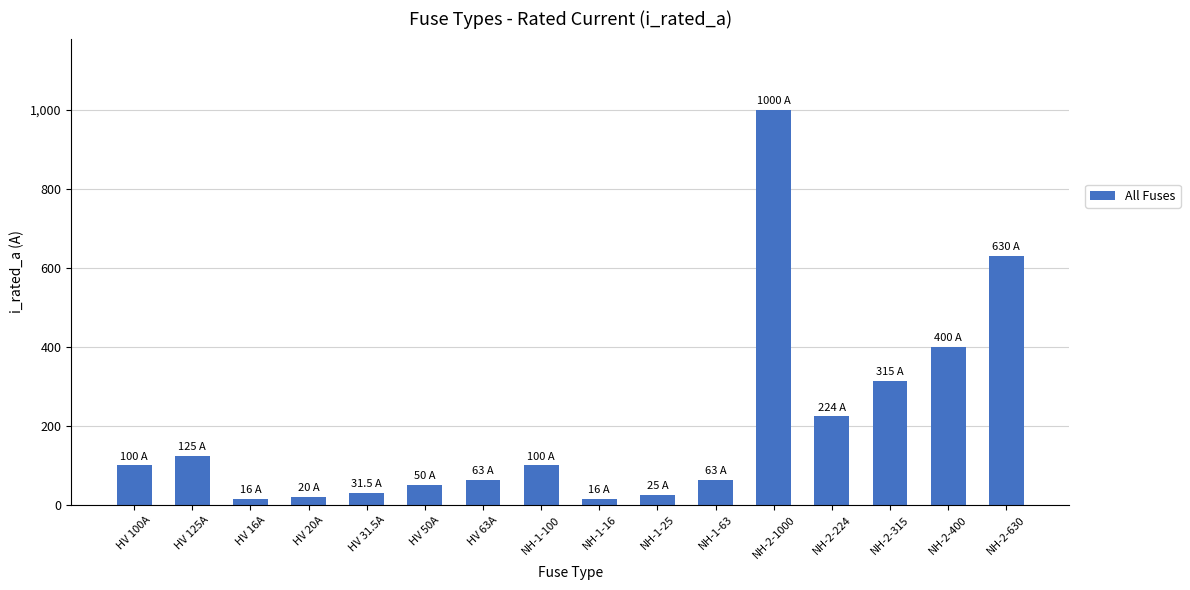

How many bars are there in total?

16